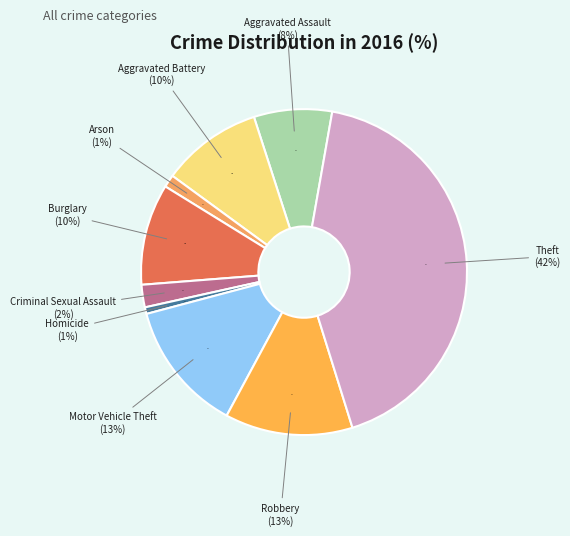

To the nearest percent, what portion does Theft represent?

42%